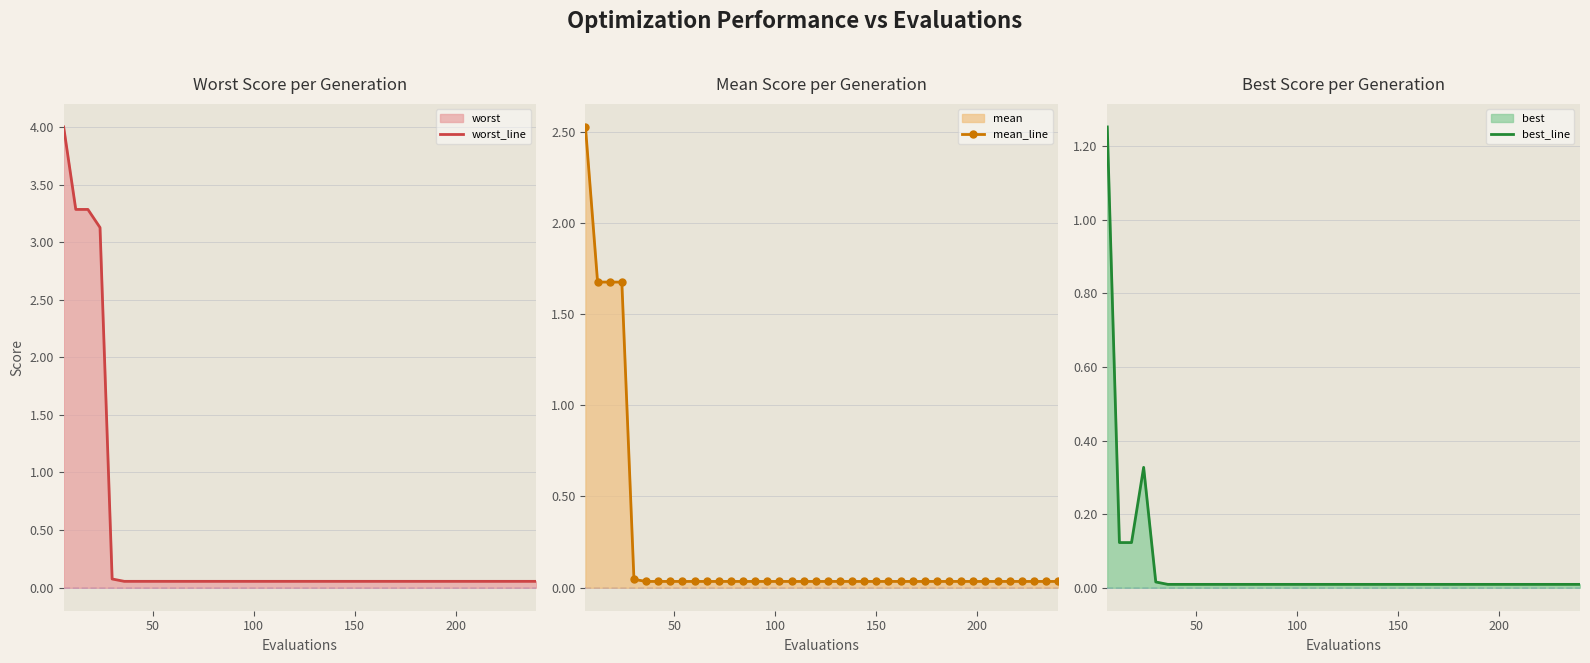

What is the sum of all best_line values?

2.2